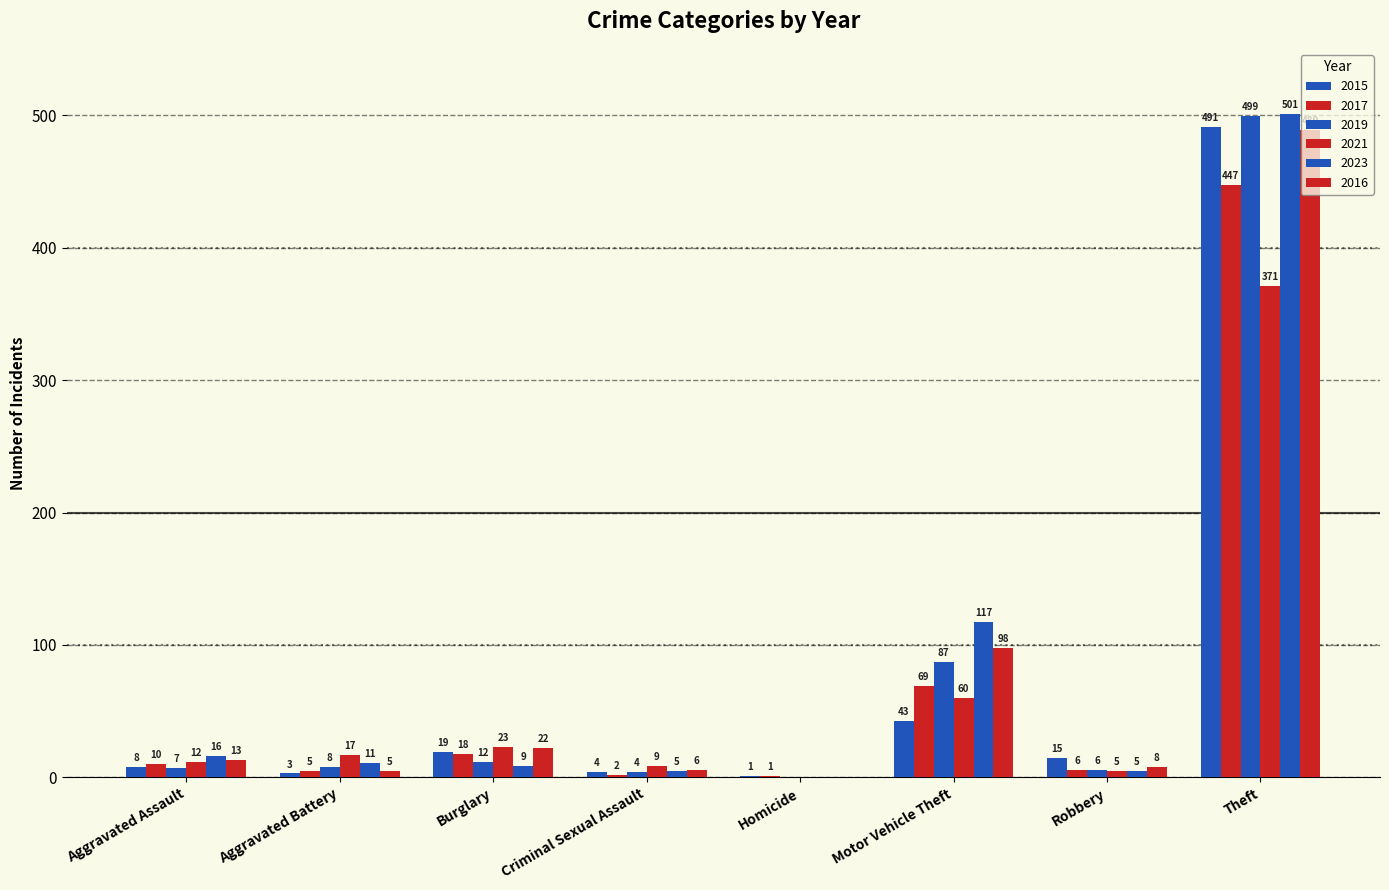

At how many categories does at least one series exceed 471?

1